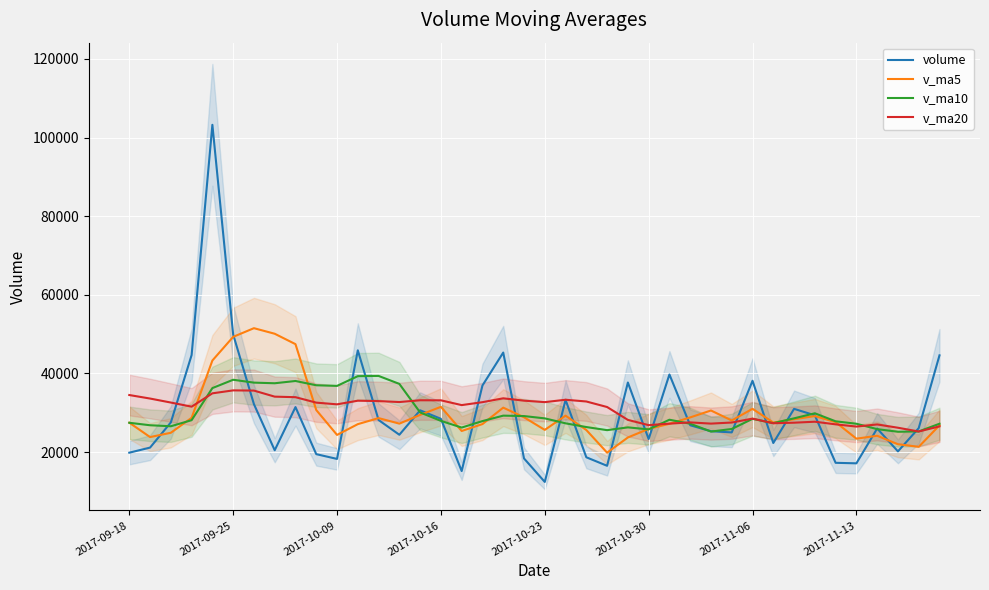

The v_ma10 series shows 28572.1 at 32. True or false?

True